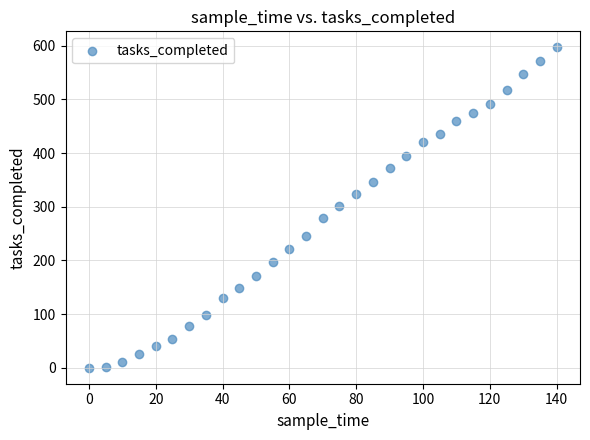

What is the range of Y values (max minus min)?

597